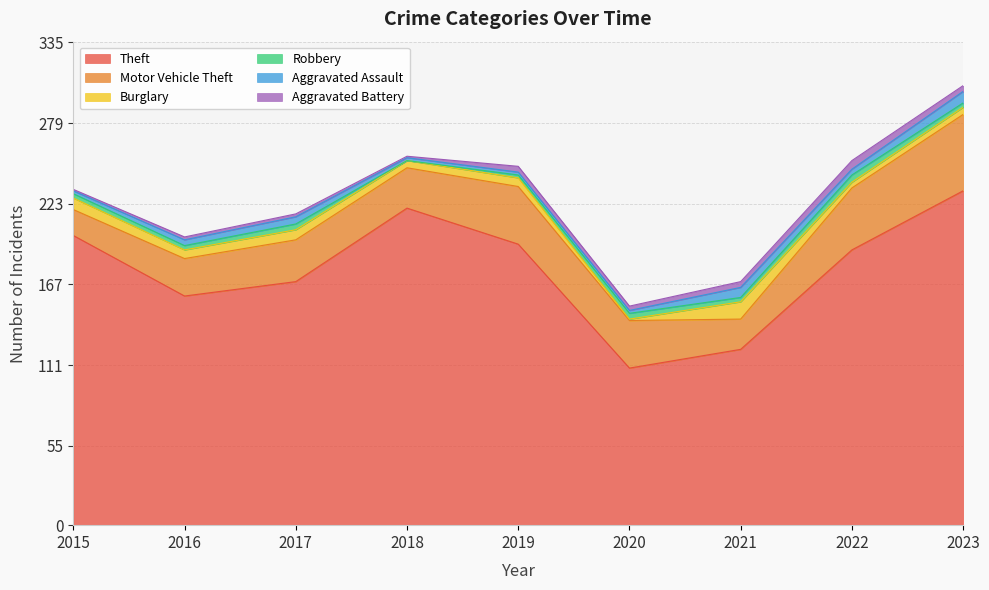

Read the Aggravated Assault value at 2020.

2